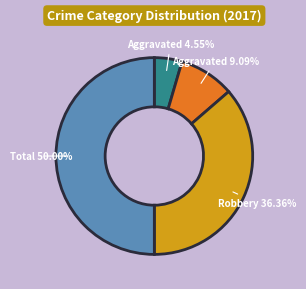

To the nearest percent, what is the difference between the largest and smallest slice percentages?

45%